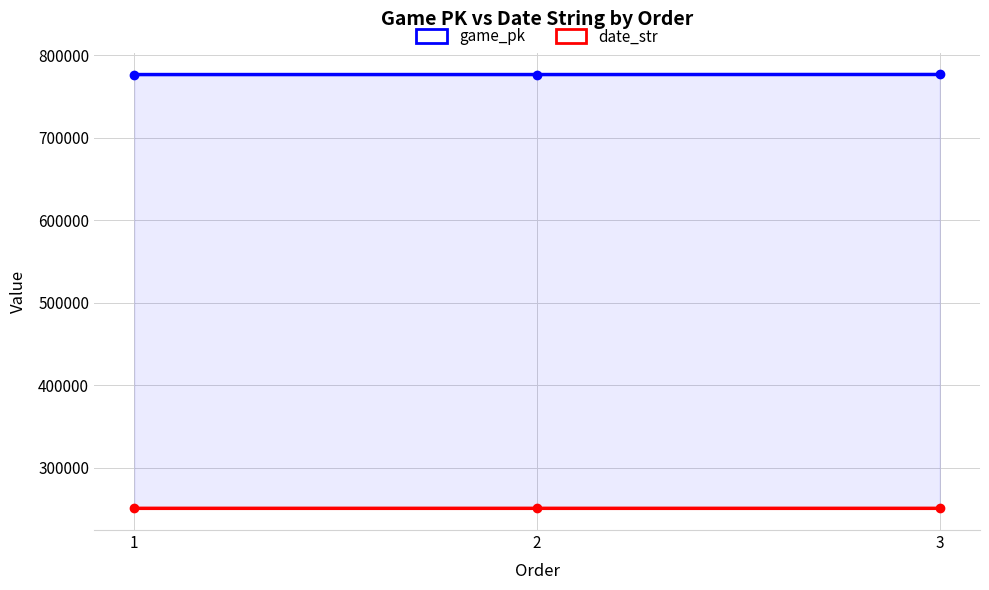

What is the difference between the game_pk values at 1 and 2?

12